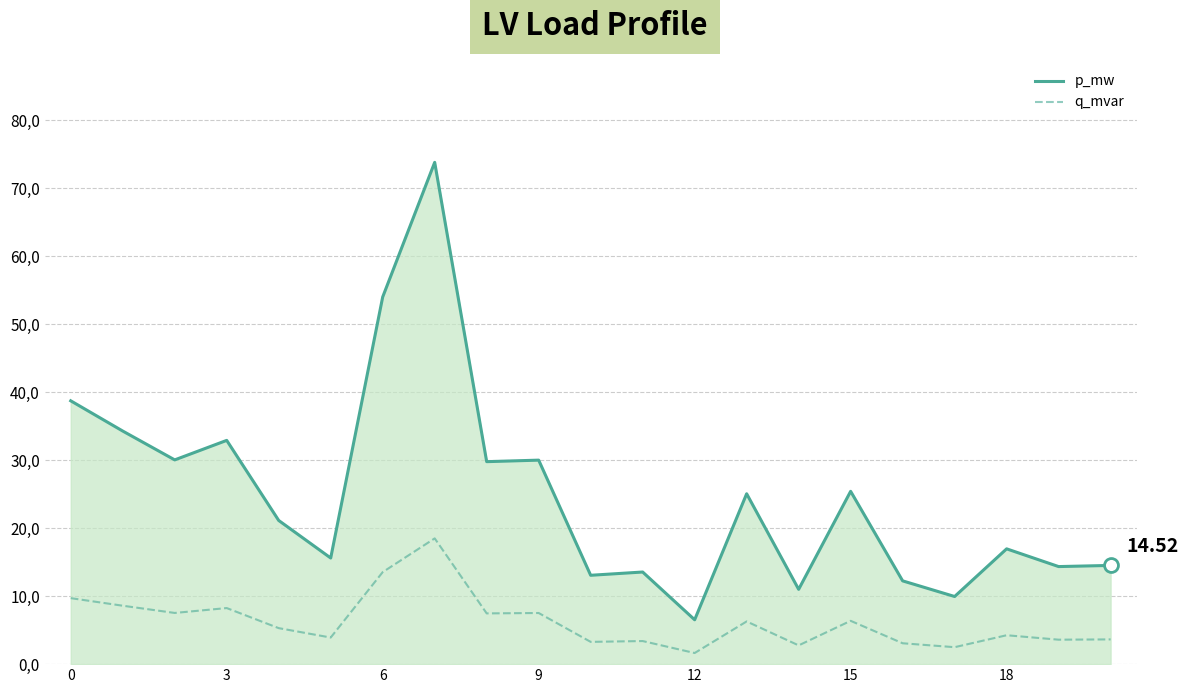

True or false: p_mw and q_mvar cross at least once.

False